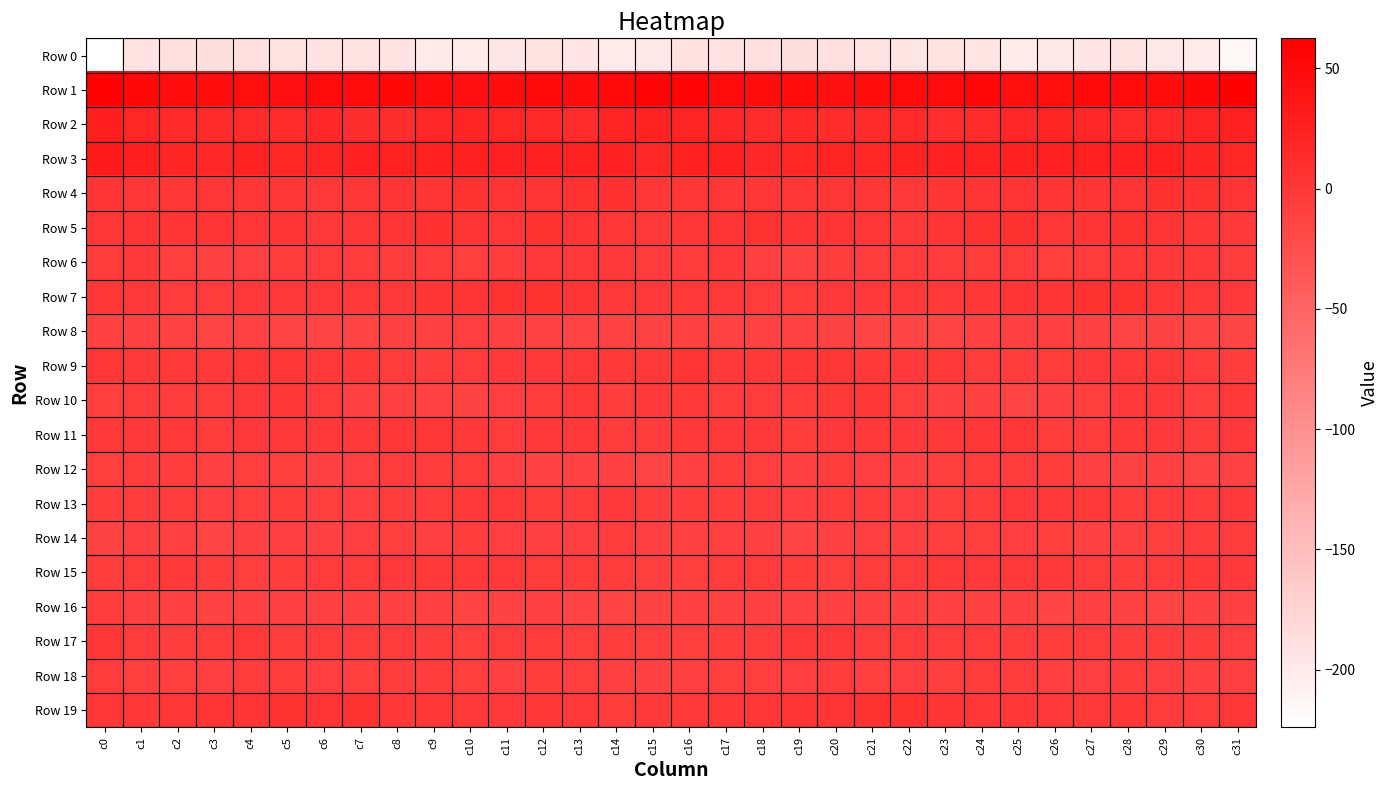

Which series has the largest total across all categories?

Row 1